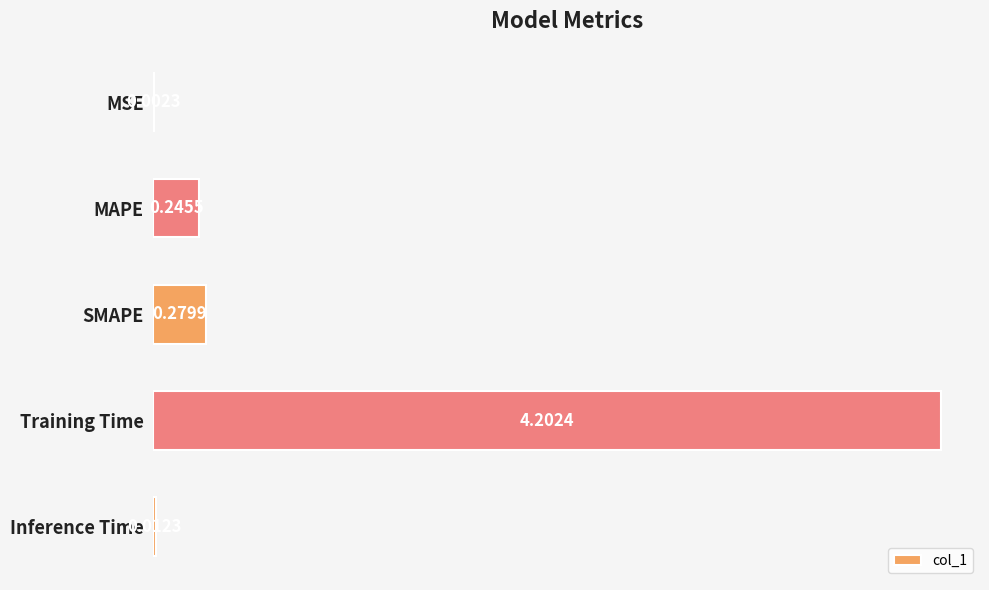

Which has a higher value, Inference Time or SMAPE?

SMAPE